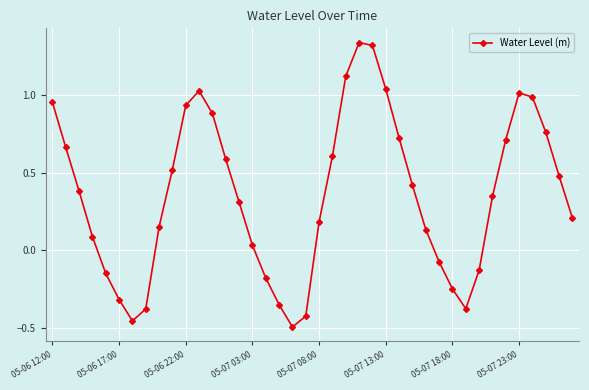

How many points are lower than both their immediate neighbors (excluding endpoints)?

3